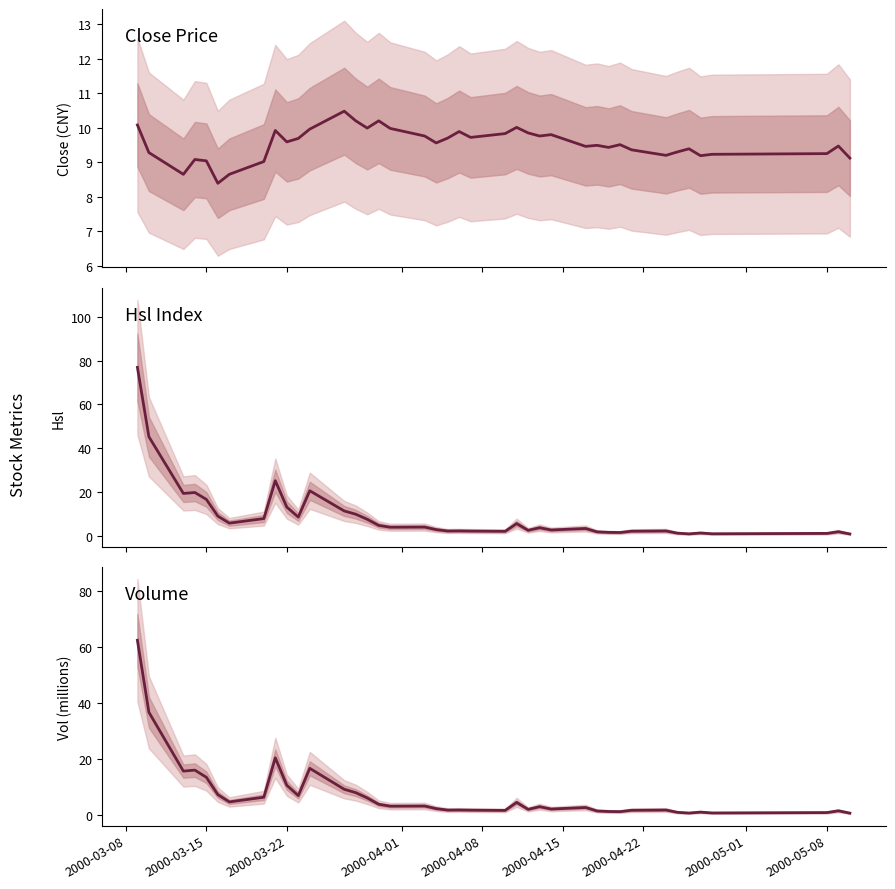

What is the lowest value of the Hsl series?

1.0